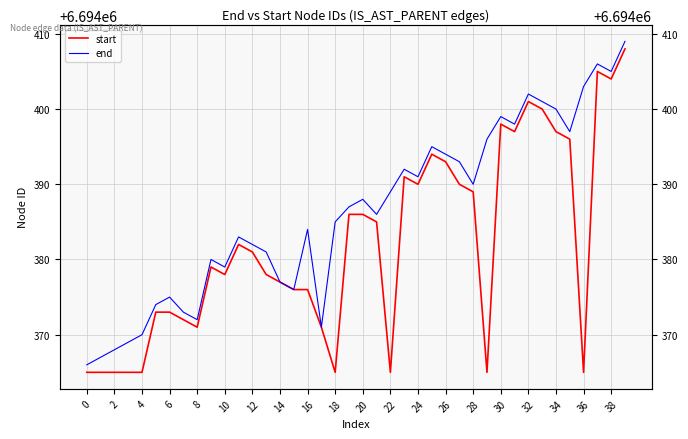

At which category does the chart reach its peak across all series?

39